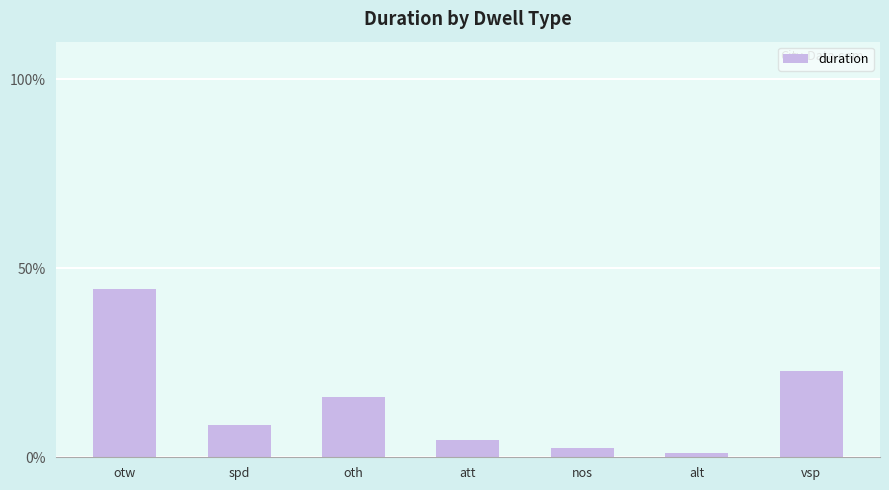

Which category has the highest value across all series?

otw